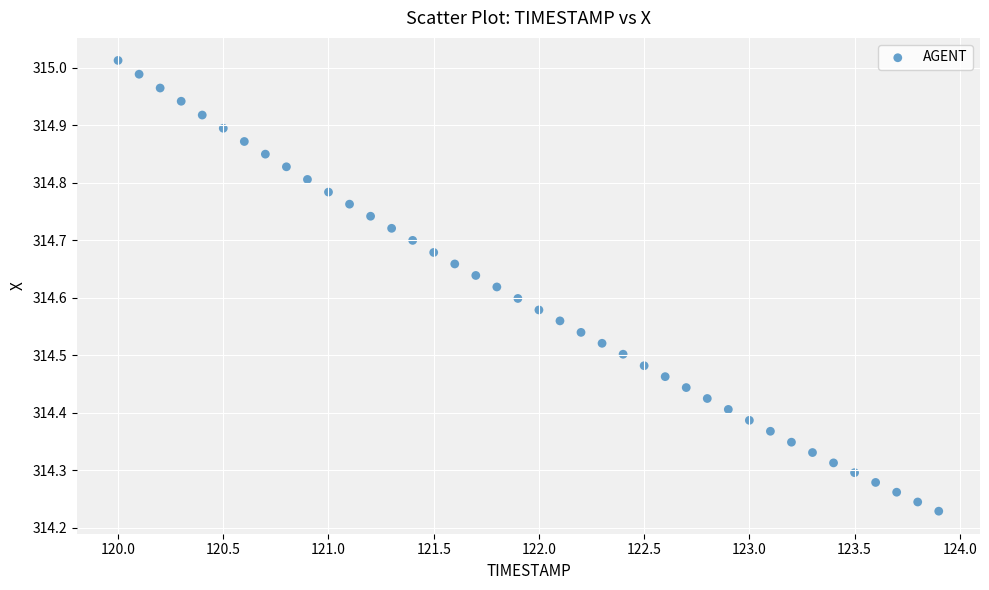

What is the range of X values (max minus min)?

3.9